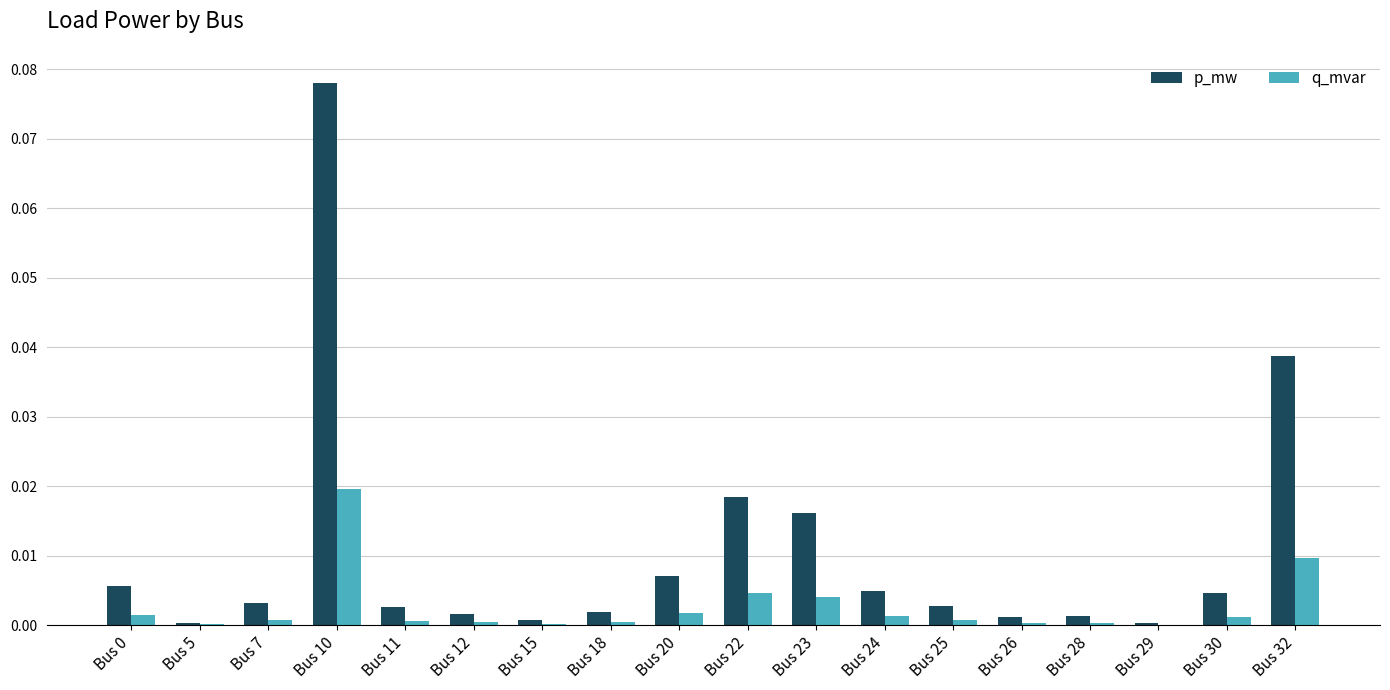

At which category is the sum across all series the highest?

Bus 10